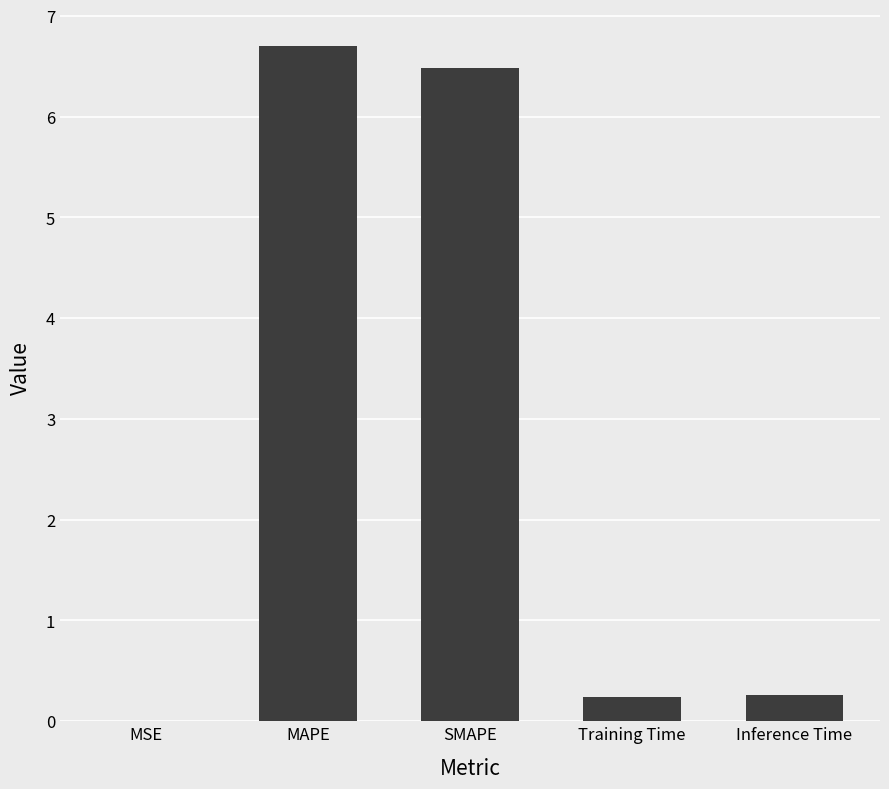

Is it true that the value at MSE is 0.0?

True